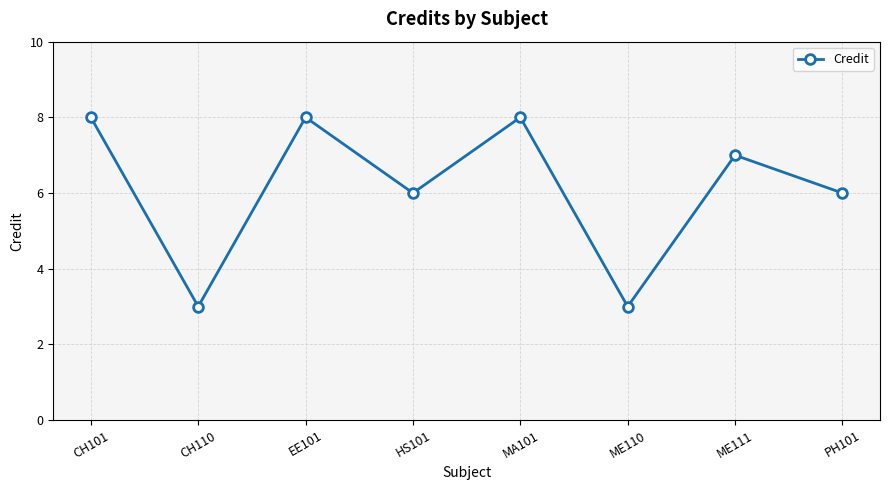

What is the value of the 6th point from the left?

3